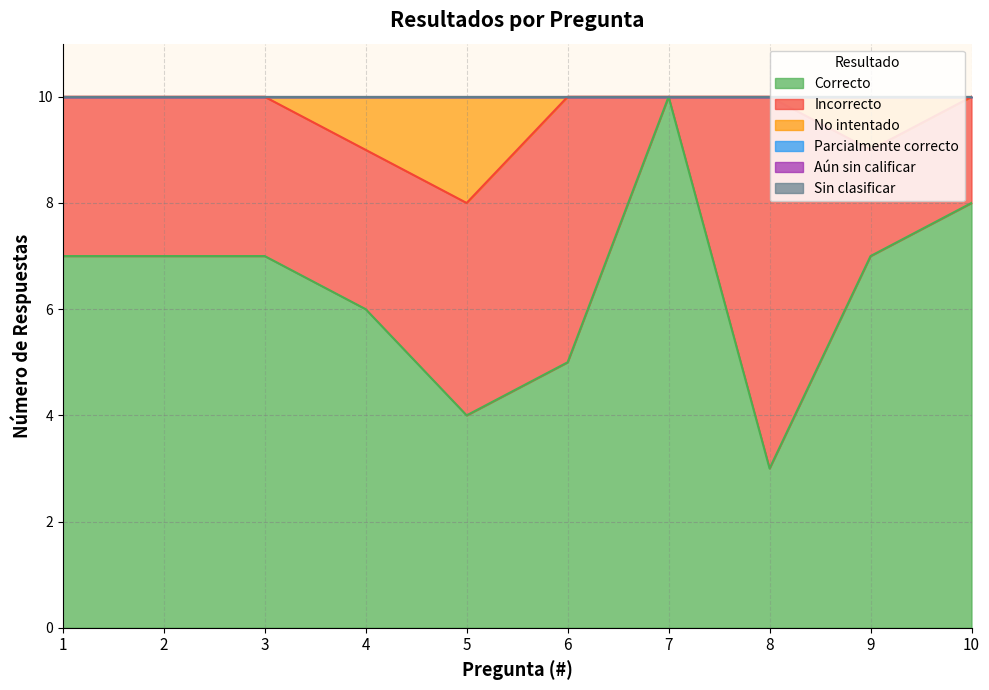

Where is Correcto nearest to the value 6?

4